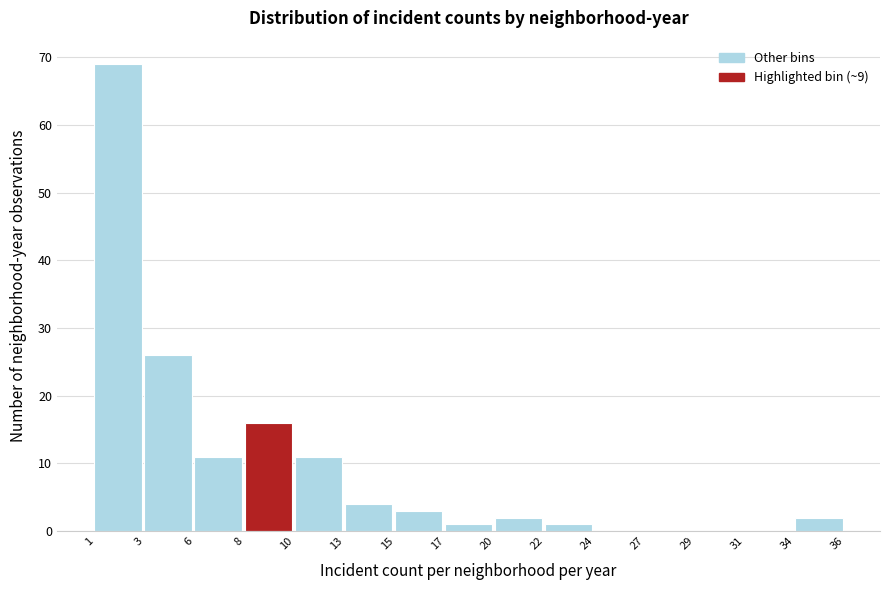

Which range on the x-axis has the tallest bar?

1 to 3